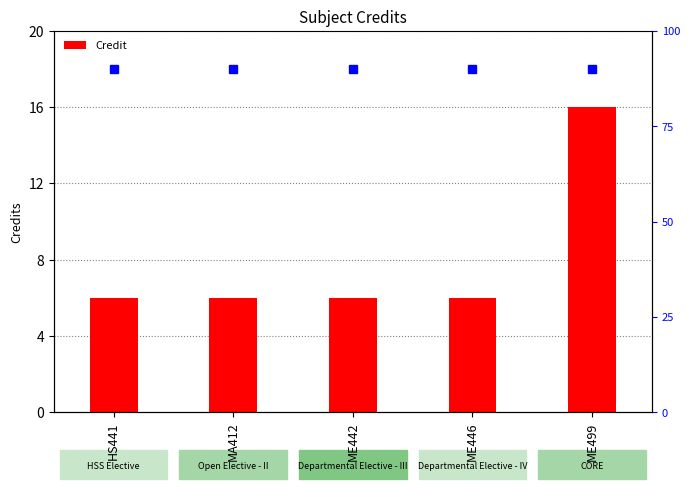

Reading left to right, list all the values displayed in this chart.

6	6	6	6	16